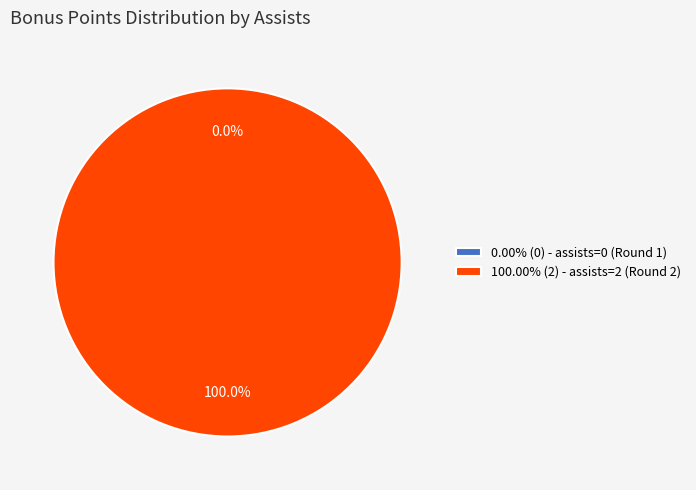

What is the majority slice?

assists=2 (Round 2)